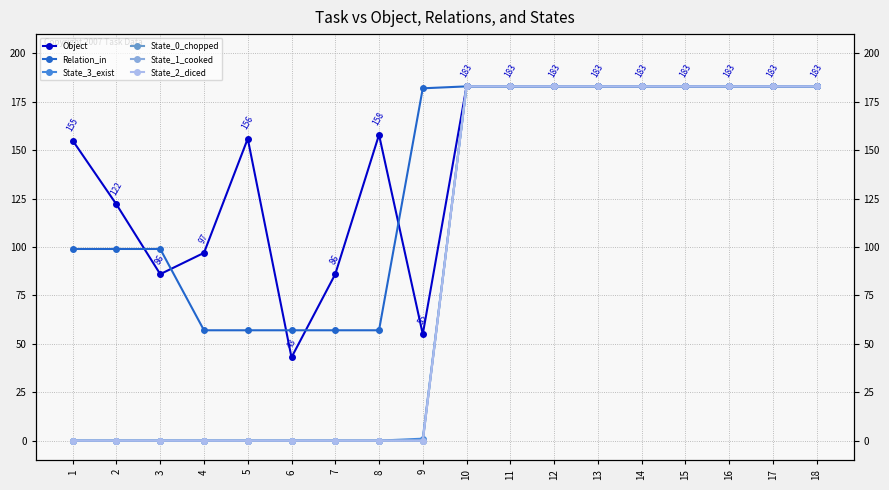

Reading left to right, what are all the values shown in this chart?

Object: 1=155	2=122	3=86	4=97	5=156	6=43	7=86	8=158	9=55	10=183	11=183	12=183	13=183	14=183	15=183	16=183	17=183	18=183
Relation_in: 1=99	2=99	3=99	4=57	5=57	6=57	7=57	8=57	9=182	10=183	11=183	12=183	13=183	14=183	15=183	16=183	17=183	18=183
State_3_exist: 1=0	2=0	3=0	4=0	5=0	6=0	7=0	8=0	9=1	10=183	11=183	12=183	13=183	14=183	15=183	16=183	17=183	18=183
State_0_chopped: 1=0	2=0	3=0	4=0	5=0	6=0	7=0	8=0	9=0	10=183	11=183	12=183	13=183	14=183	15=183	16=183	17=183	18=183
State_1_cooked: 1=0	2=0	3=0	4=0	5=0	6=0	7=0	8=0	9=0	10=183	11=183	12=183	13=183	14=183	15=183	16=183	17=183	18=183
State_2_diced: 1=0	2=0	3=0	4=0	5=0	6=0	7=0	8=0	9=0	10=183	11=183	12=183	13=183	14=183	15=183	16=183	17=183	18=183